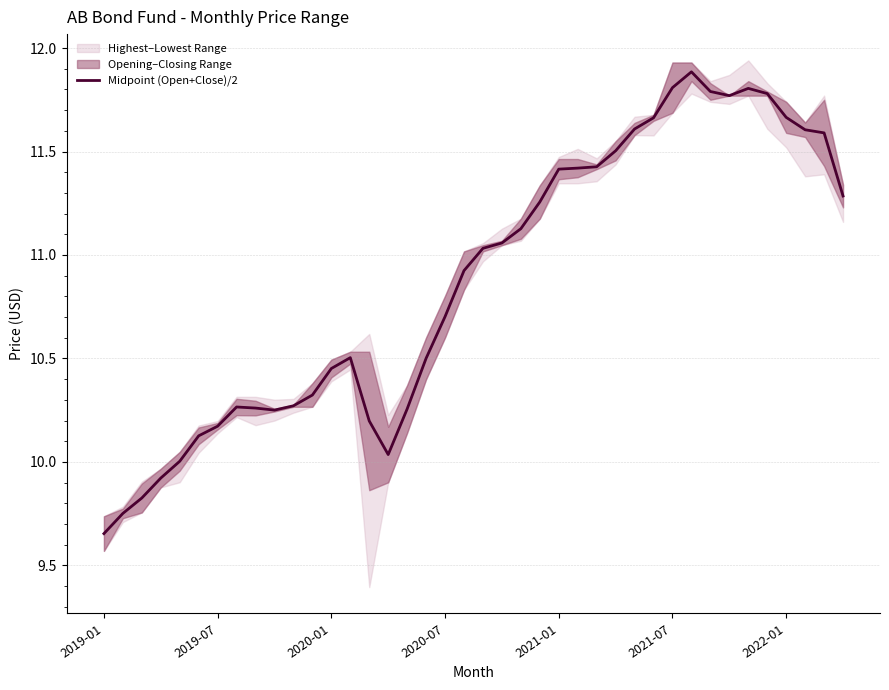

Is it true that the value at 20 is 11.0?

True